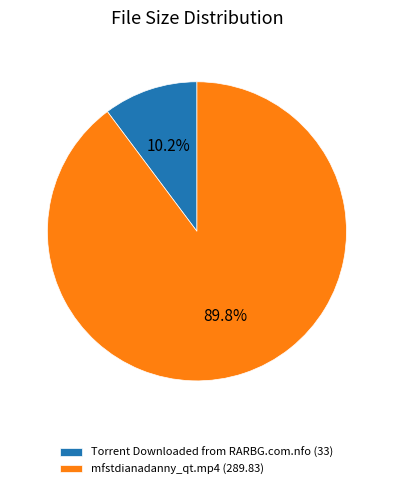

Which slice represents more than half of the pie?

mfstdianadanny_qt.mp4